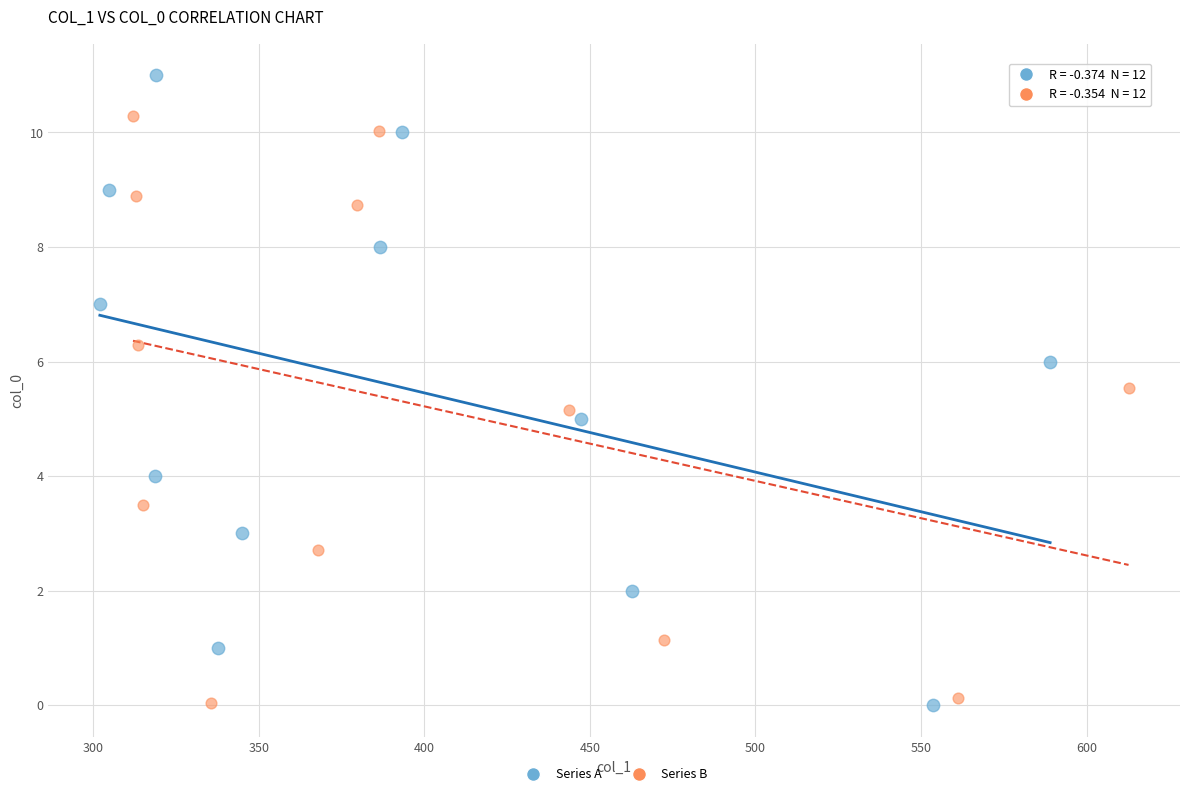

Which series has the largest Y range (max minus min)?

Series A